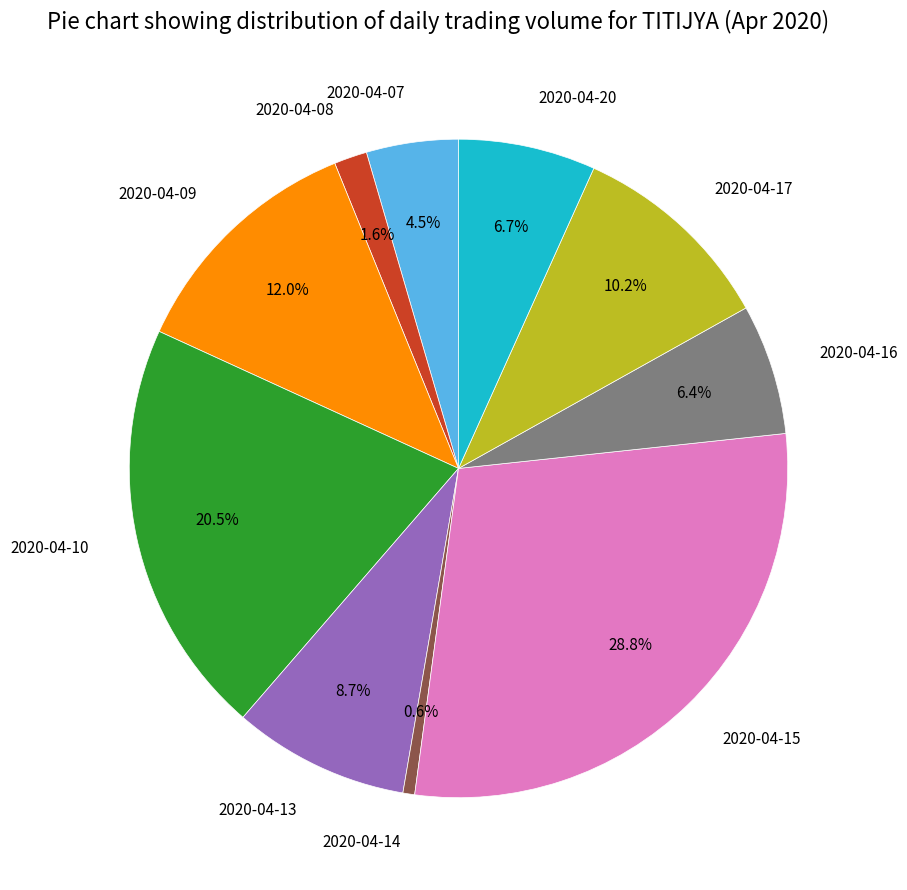

True or false: 2020-04-09 accounts for 6% of the total.

False